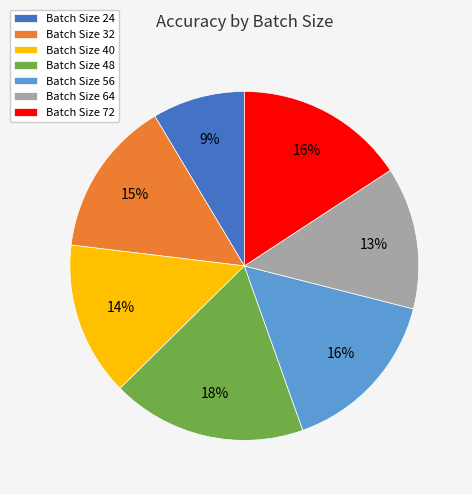

Which has a higher value, Batch Size 48 or Batch Size 40?

Batch Size 48